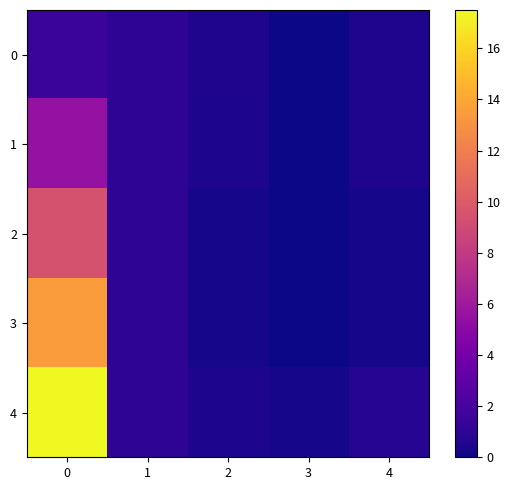

Reading right to left, what are all the values shown in this chart?

0: 4=0.5	3=0.0	2=0.5	1=1.0	0=1.5
1: 4=0.5	3=0.0	2=0.5	1=1.0	0=5.5
2: 4=0.2	3=0.0	2=0.2	1=1.0	0=9.5
3: 4=0.2	3=0.0	2=0.2	1=1.0	0=13.5
4: 4=0.8	3=0.2	2=0.4	1=1.0	0=17.5